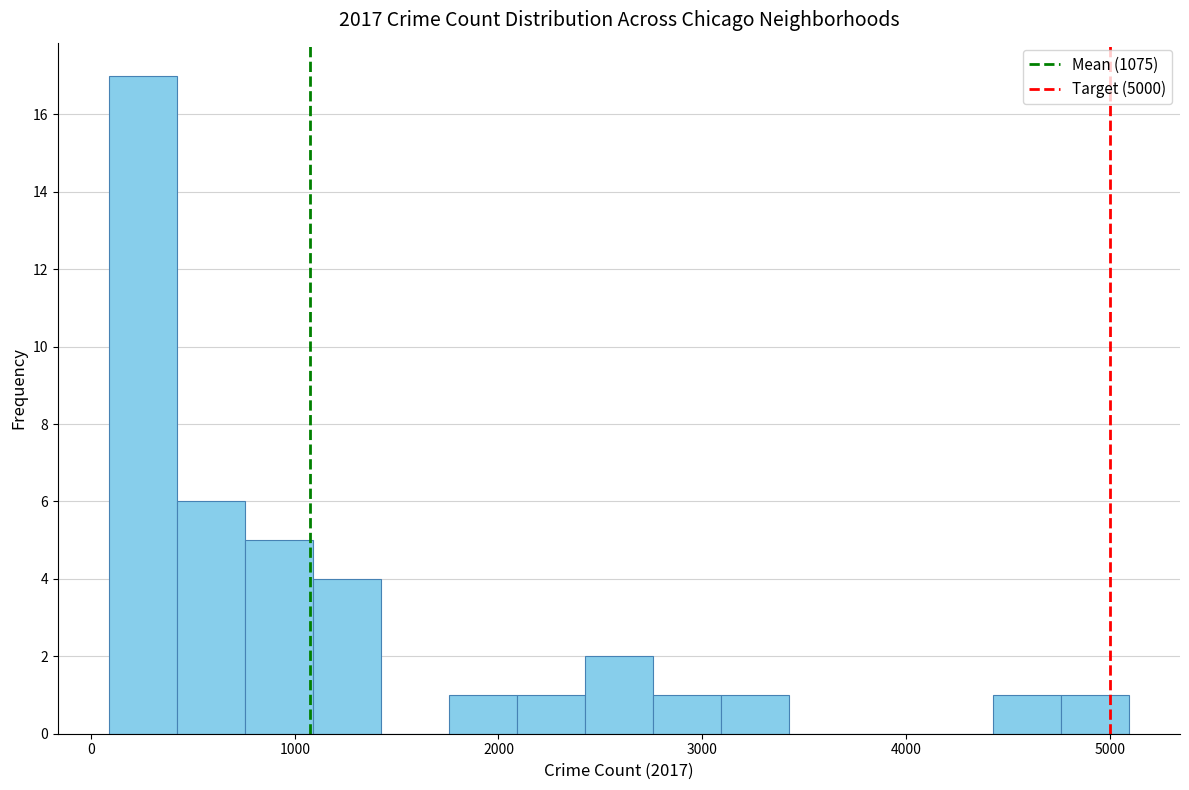

Around what value on the x-axis is the tallest bar? Give the approximate position of its centre, as read against the axis.

300